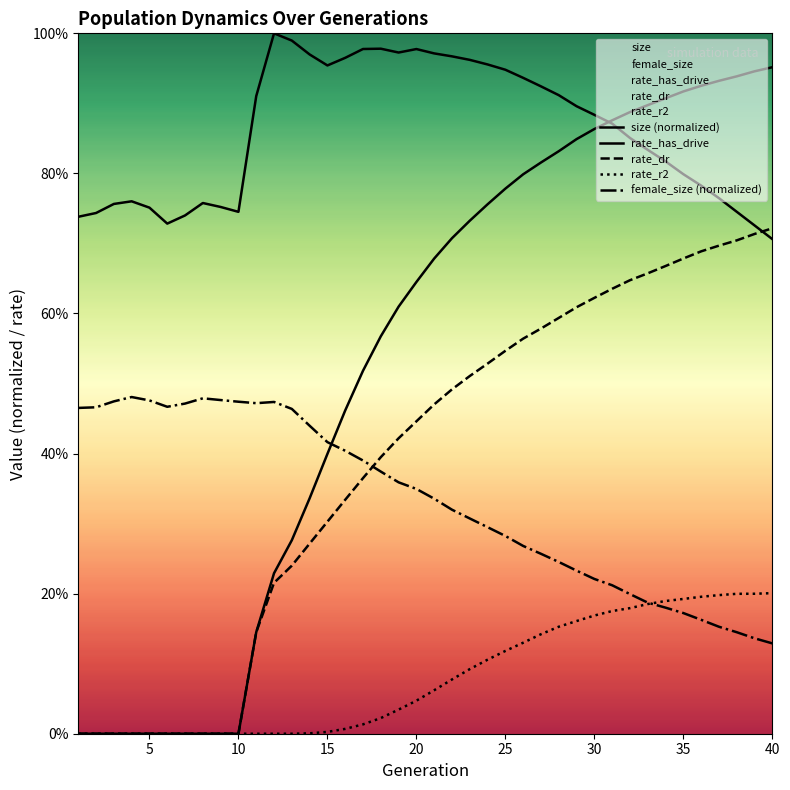

What is the difference between the second highest and second lowest values in the female_size (normalized) series?

0.3